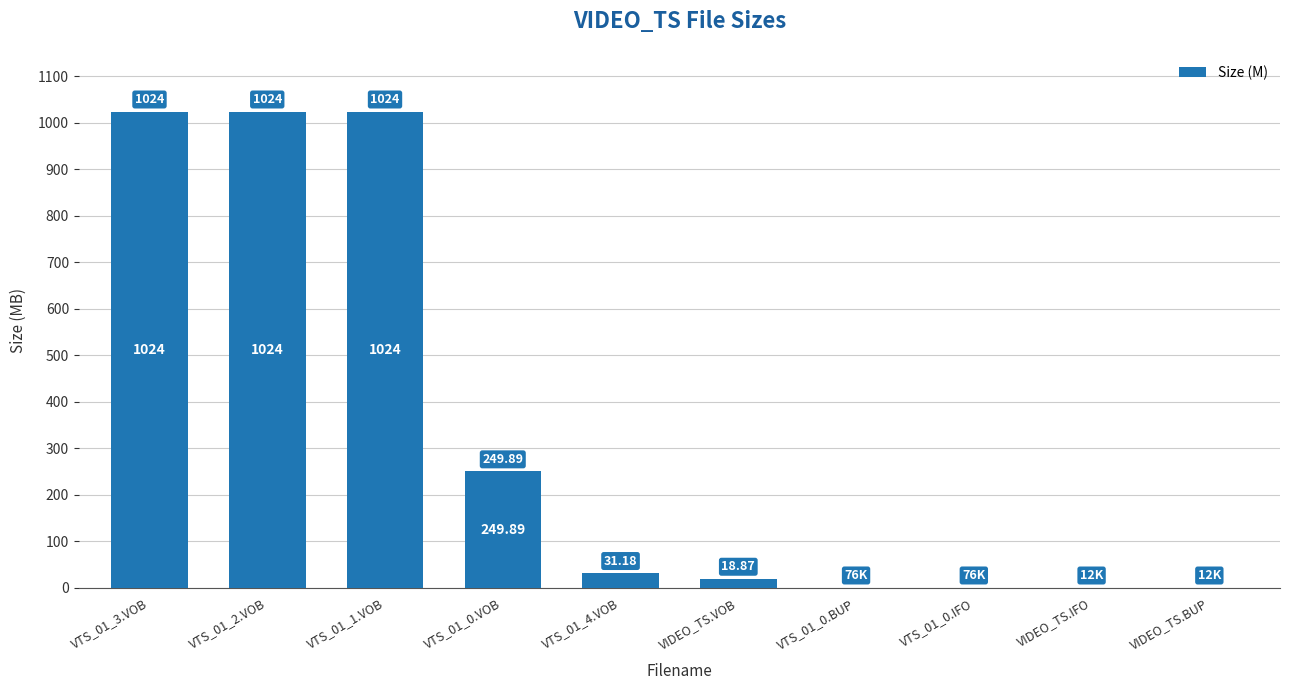

What is the ratio of the value at VTS_01_3.VOB to the value at VTS_01_4.VOB?

32.8